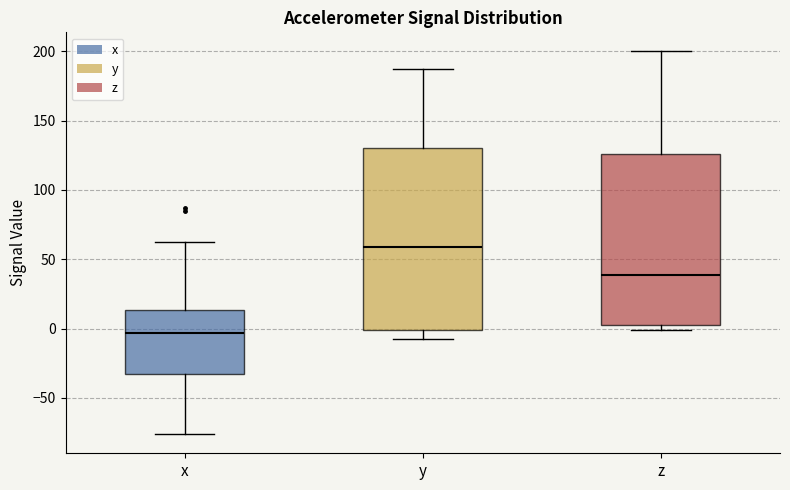

Reading left to right, transcribe this box plot: for each box, give where its median line is, the range the box spans, and where its two whiskers end, as read against the y-axis. The values are not printed on the chart, so give them approximately, as read against the axis.

x: median -5, box -30 to 15, whiskers -75 to 65
y: median 60, box 0 to 130, whiskers -10 to 190
z: median 40, box 5 to 125, whiskers 0 to 200